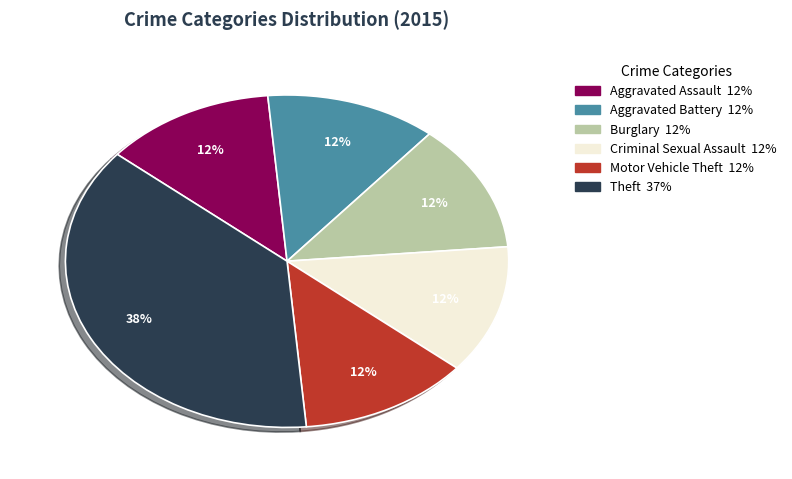

To the nearest percent, what is the average slice percentage?

17%